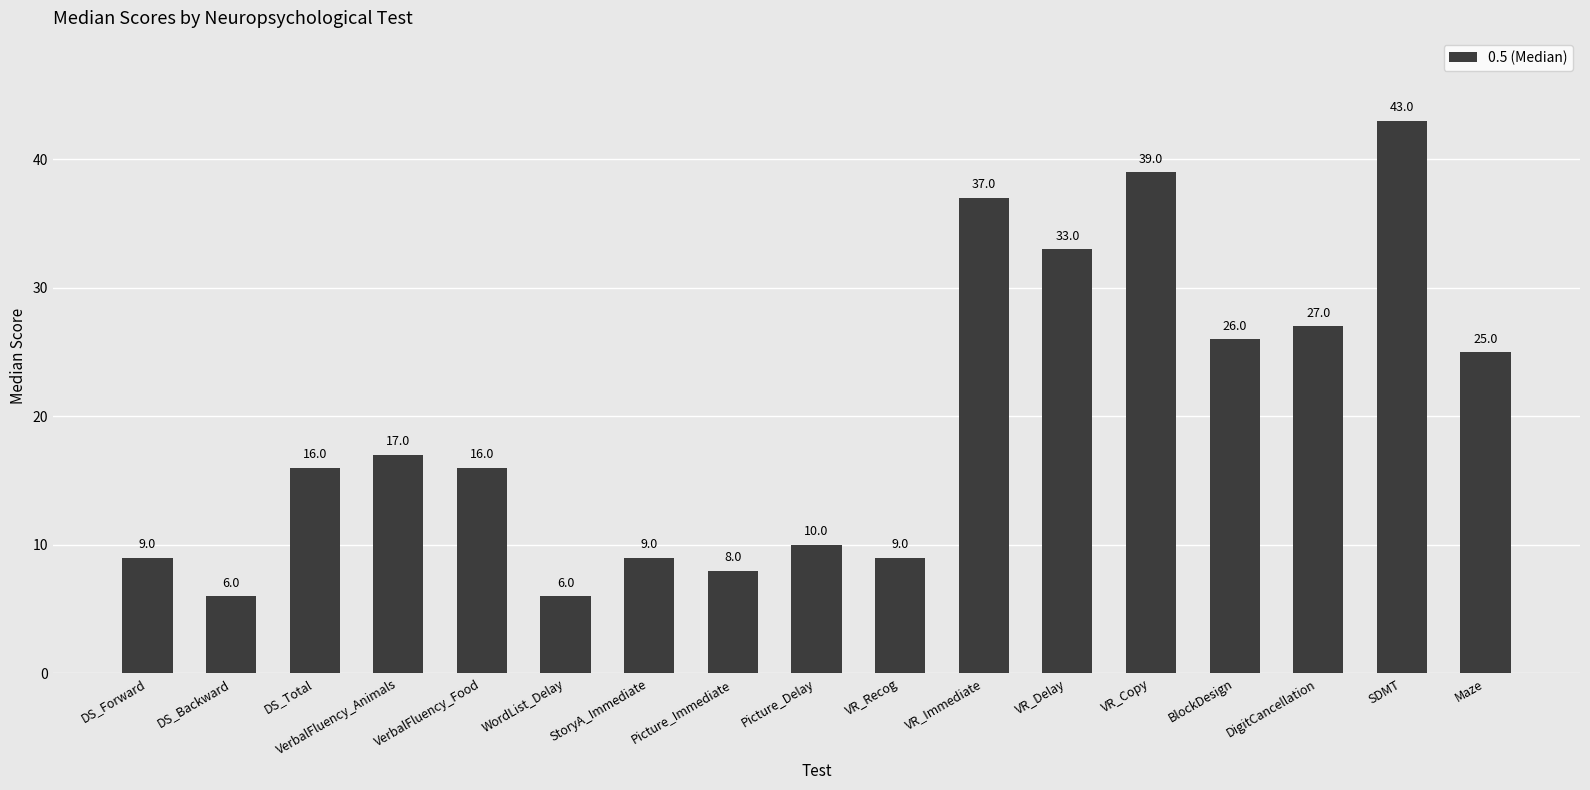

Which category has the highest value across all series?

SDMT